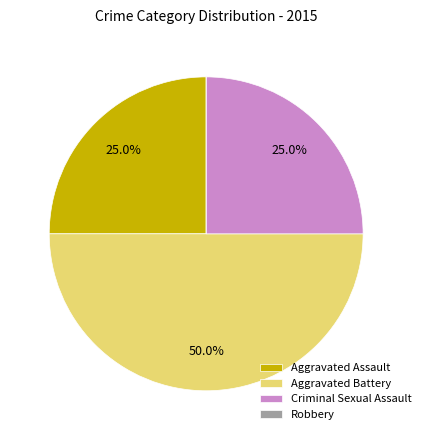

What is the ratio of the value at Aggravated Battery to the value at Criminal Sexual Assault?

2.0